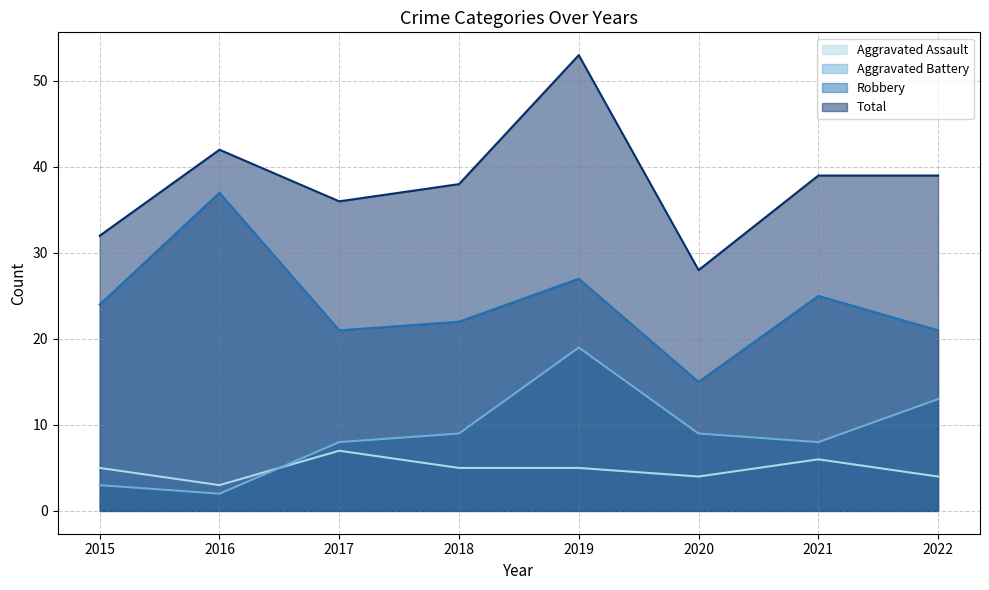

What is the approximate value of Aggravated Battery at 2015, to the nearest 5?

5